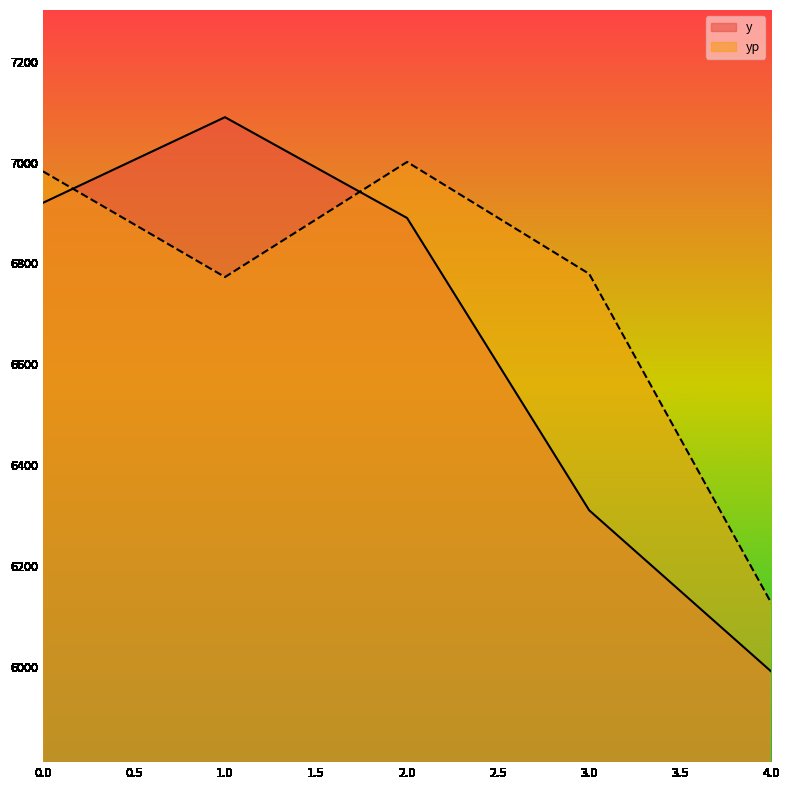

Between 0 and 1, which series saw the biggest shift?

yp